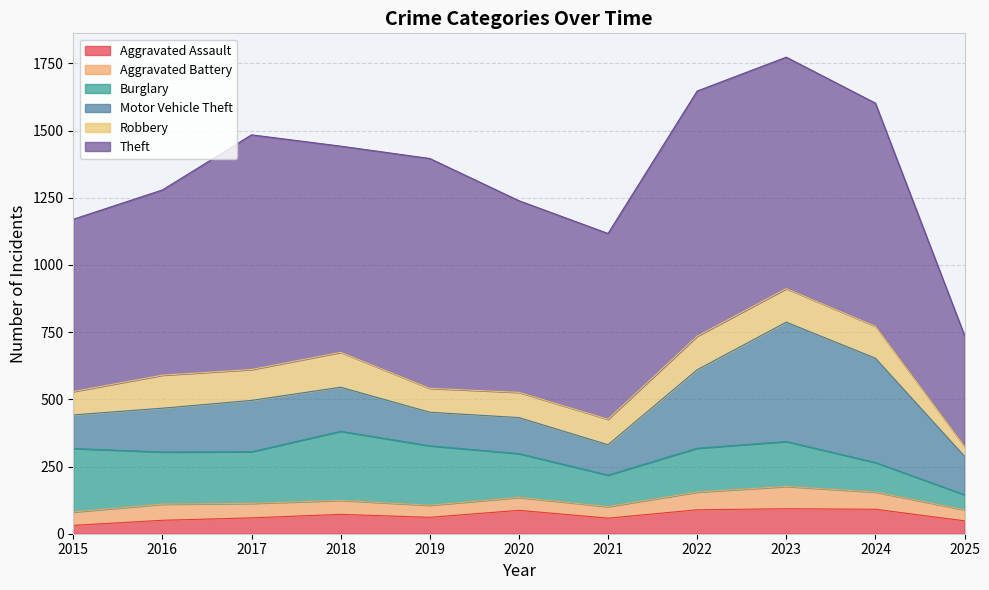

Which series has the largest range (max minus min)?

Theft